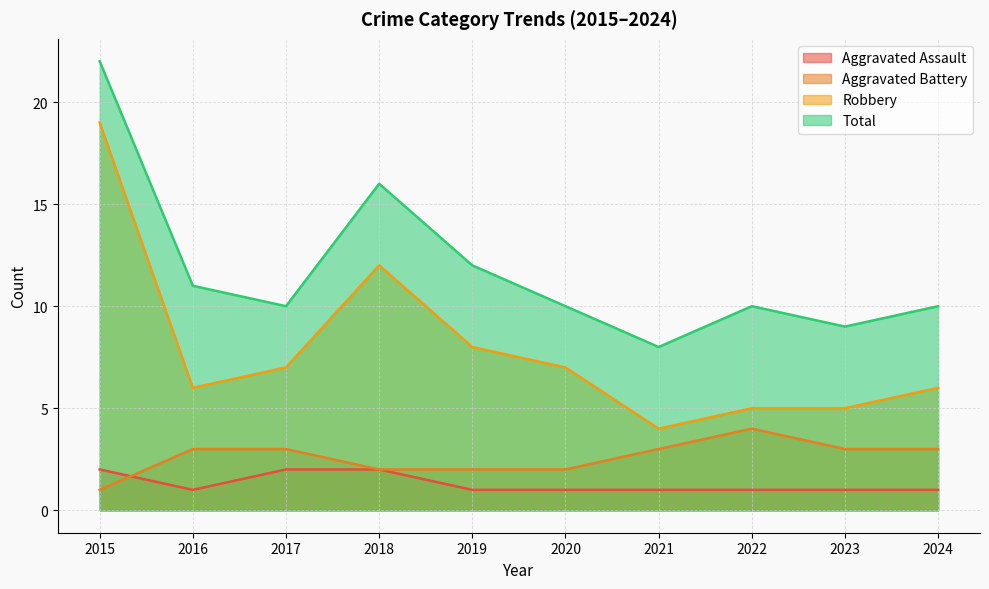

What is the highest value of the Aggravated Battery series?

4